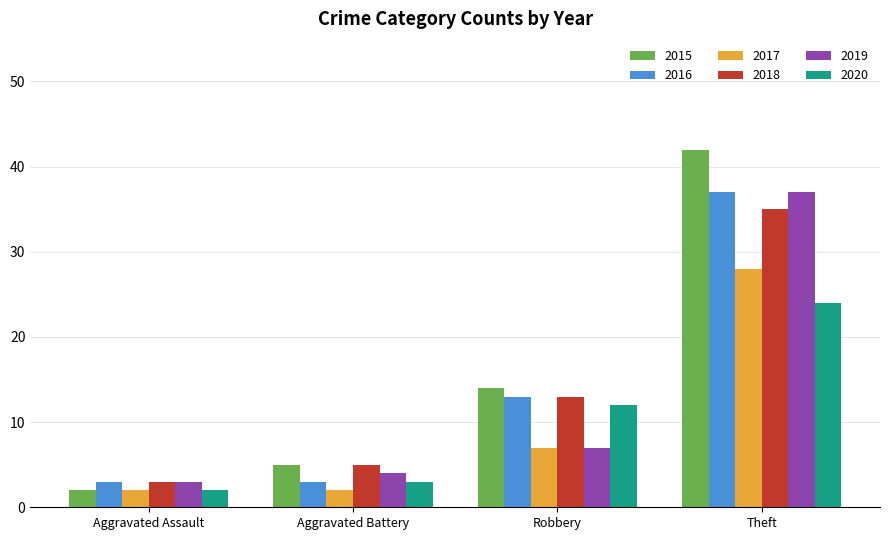

How many bars are there in total?

24